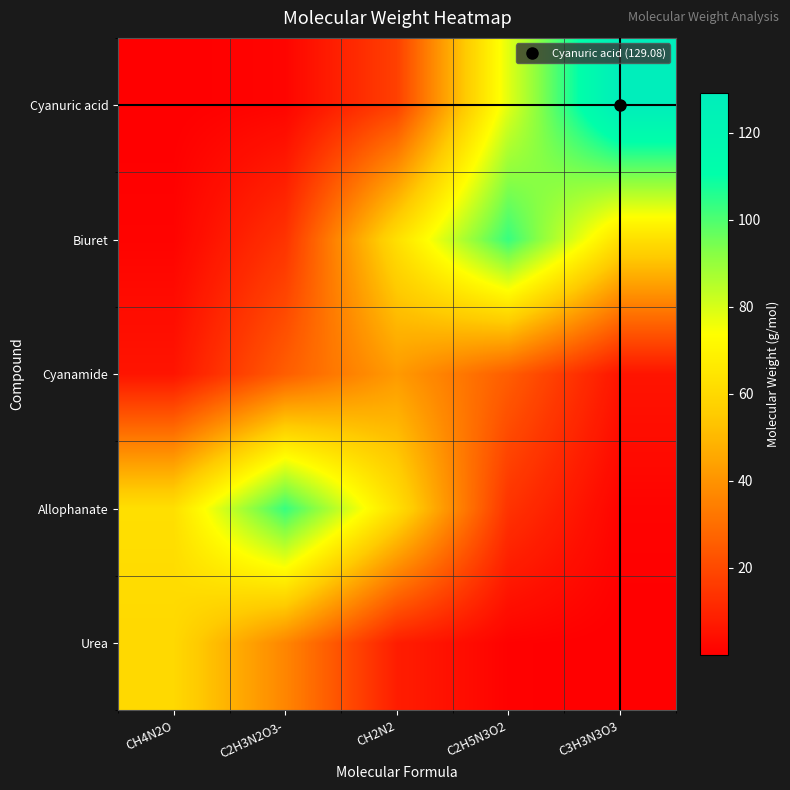

Rank the series at CH2N2 from highest to lowest value.

Biuret, Allophanate, Cyanamide, Cyanuric acid, Urea